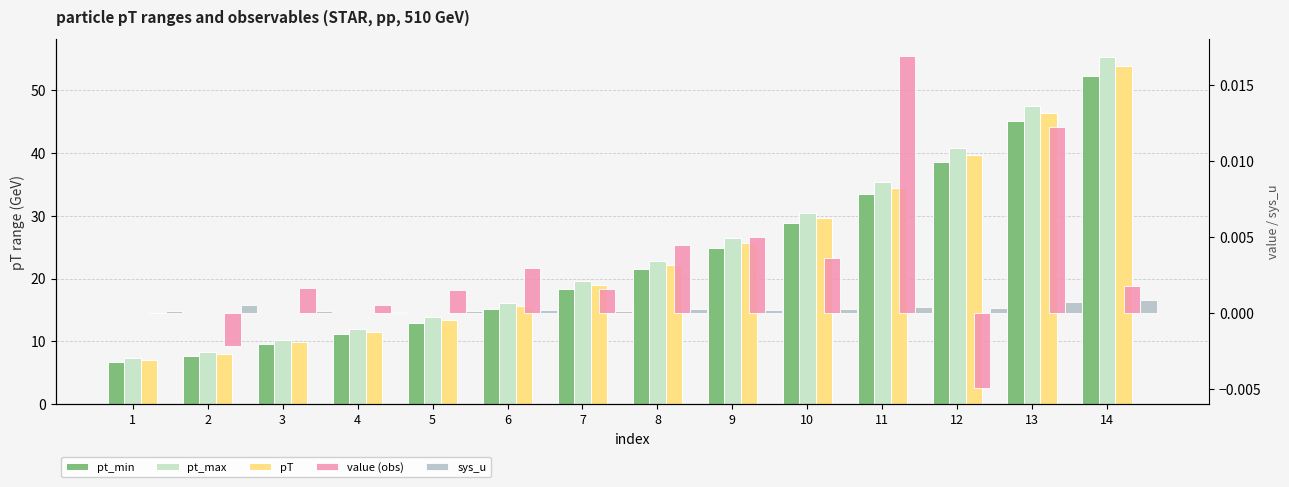

What is the difference between the maximum and minimum values in the pT series?

46.8